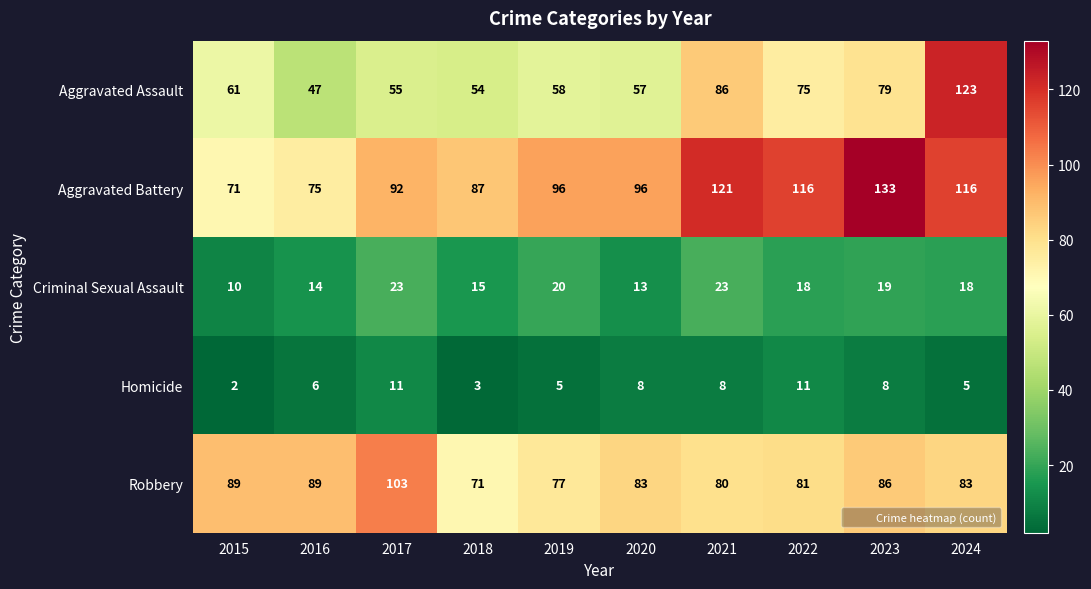

Which series changed the most between 2019 and 2024?

Aggravated Assault